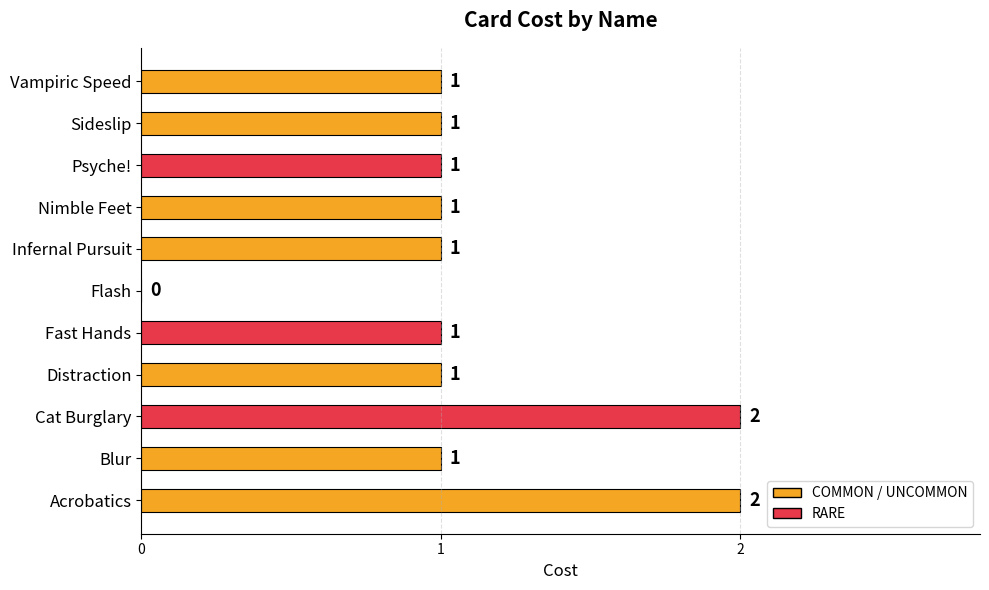

How many values are between 1 and 2?

10